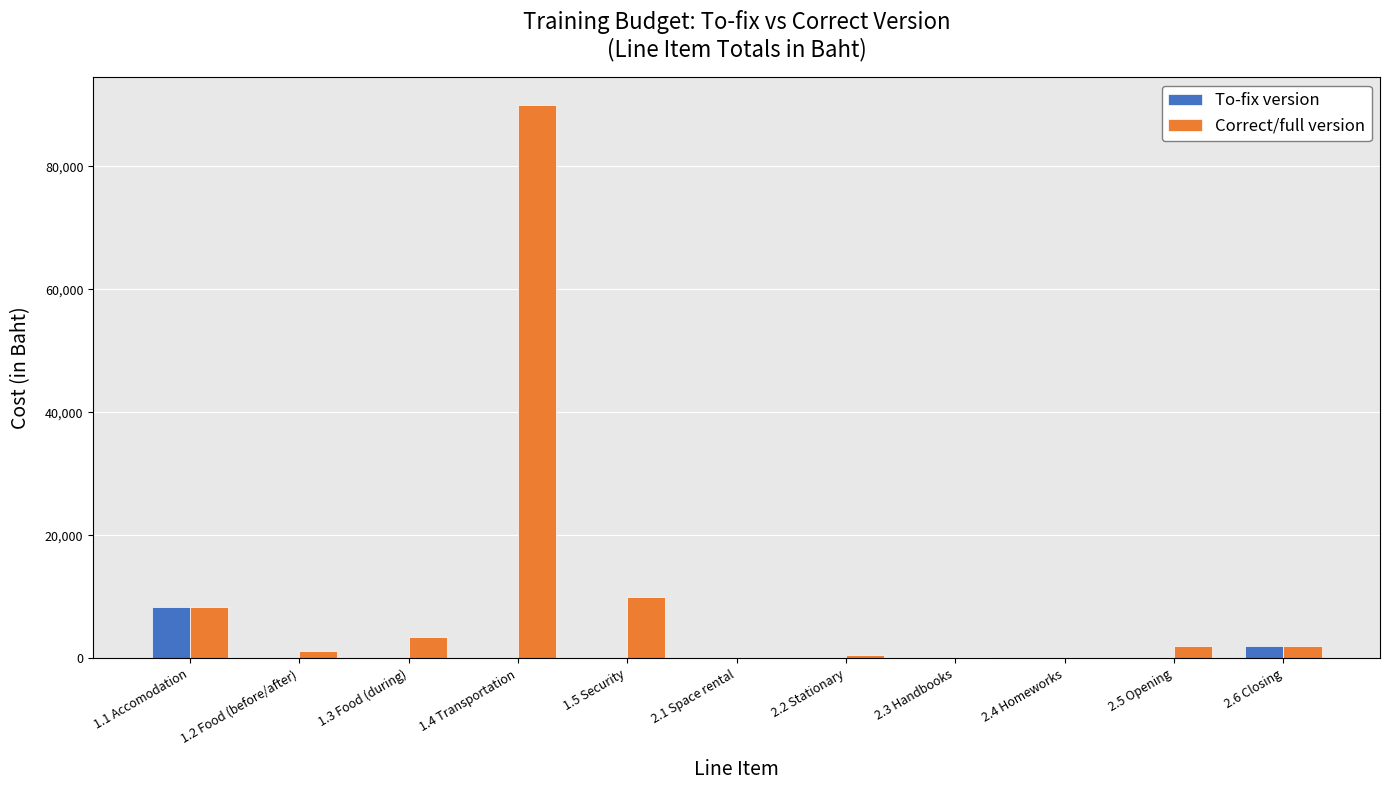

Between 1.5 Security and 2.2 Stationary, which series saw the biggest shift?

Correct/full version